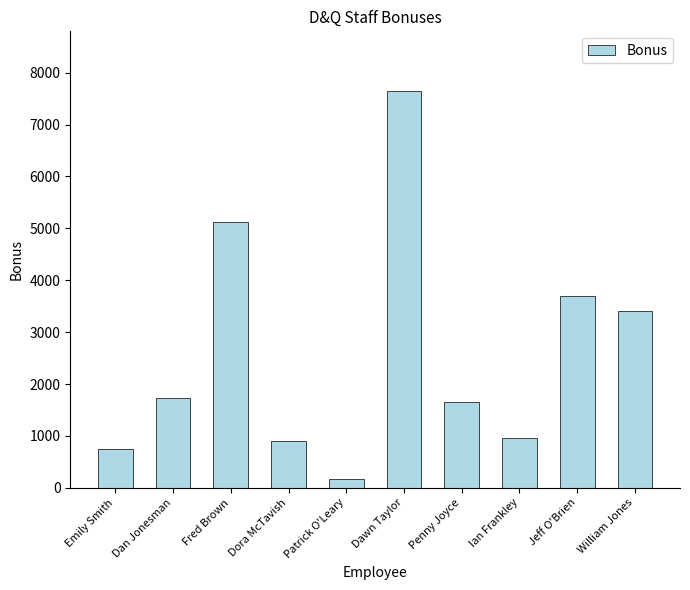

What is the smallest value displayed?

175